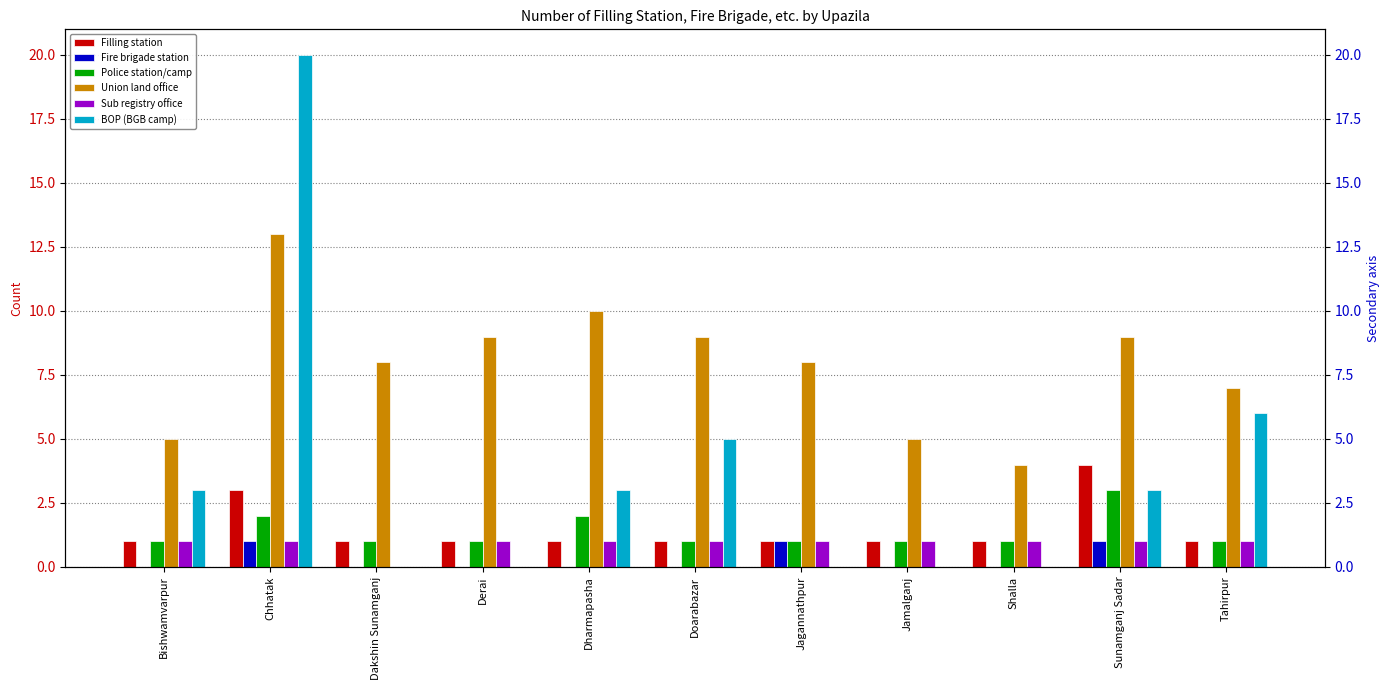

What is the label of the 7th bar from the left?

Jagannathpur